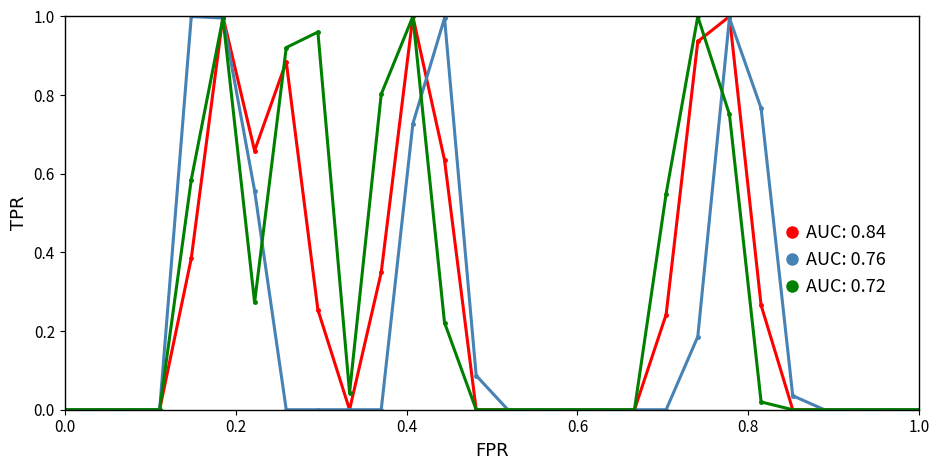

Count the number of categories in the chart.

28